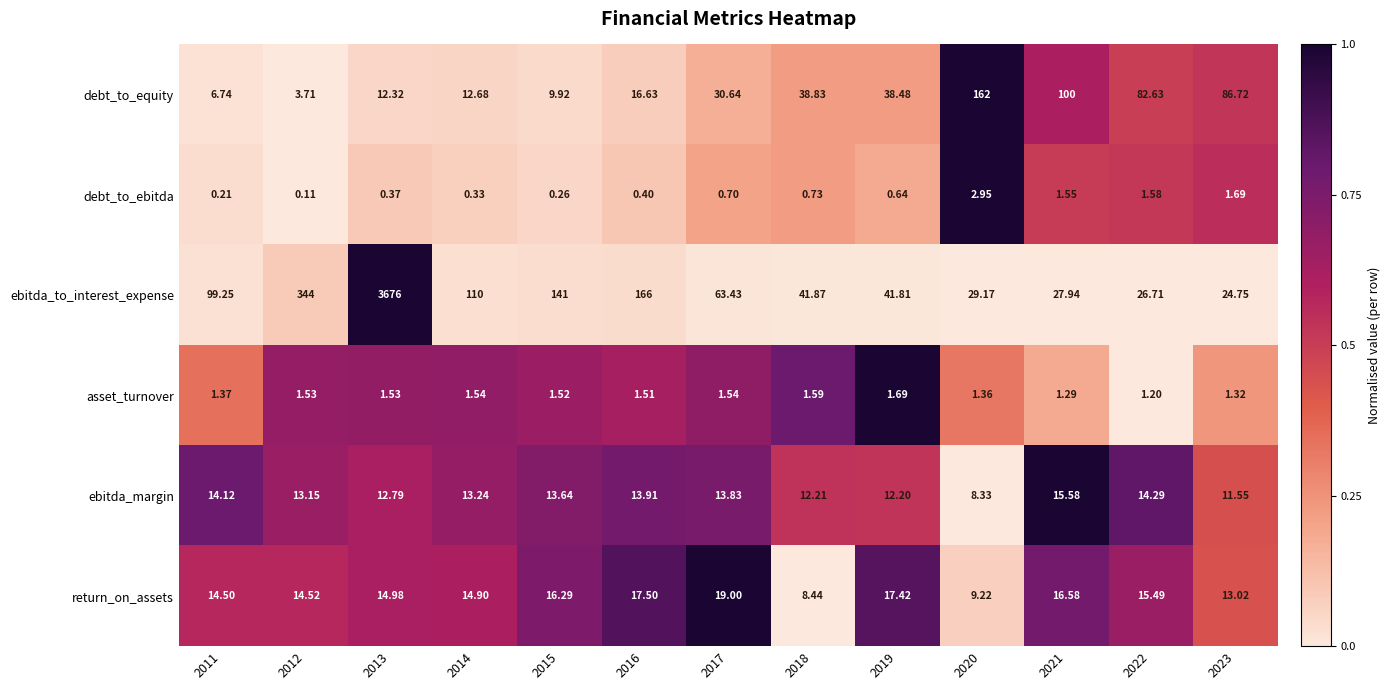

Which series has the largest range (max minus min)?

ebitda_to_interest_expense